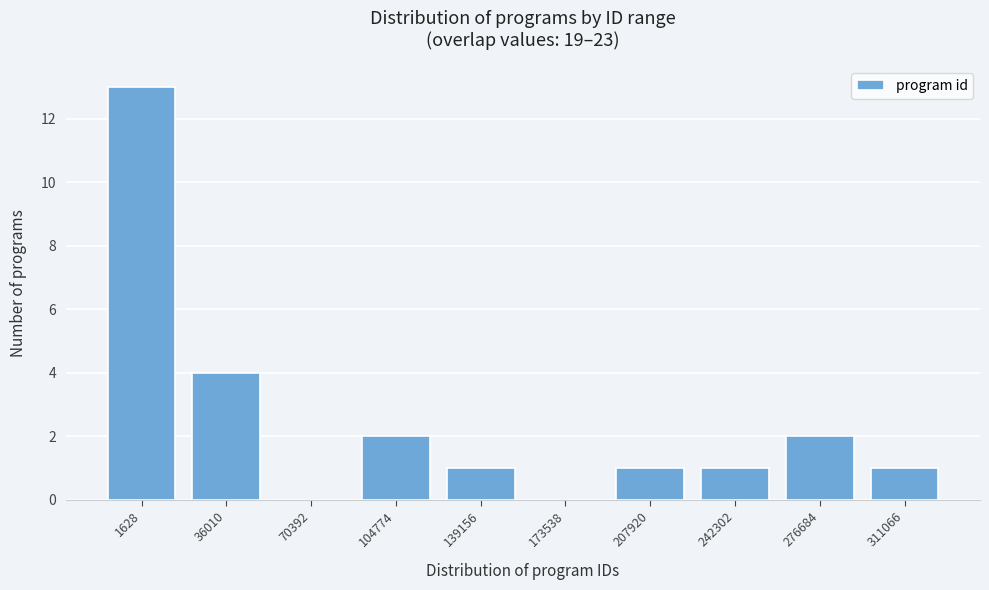

Reading left to right, list all the values displayed in this chart.

1628=13	36010=4	70392=0	104774=2	139156=1	173538=0	207920=1	242302=1	276684=2	311066=1